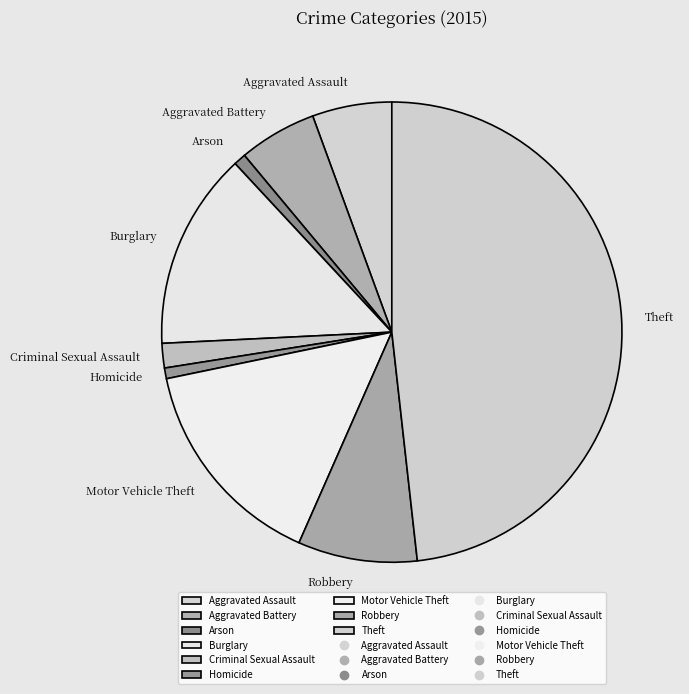

How many segments does this pie chart have?

9